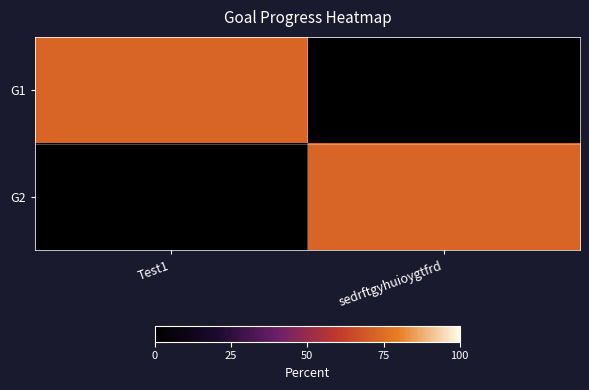

Reading right to left, what are all the values shown in this chart?

G1: sedrftgyhuioygtfrd=0.0	Test1=0.7
G2: sedrftgyhuioygtfrd=0.7	Test1=0.0